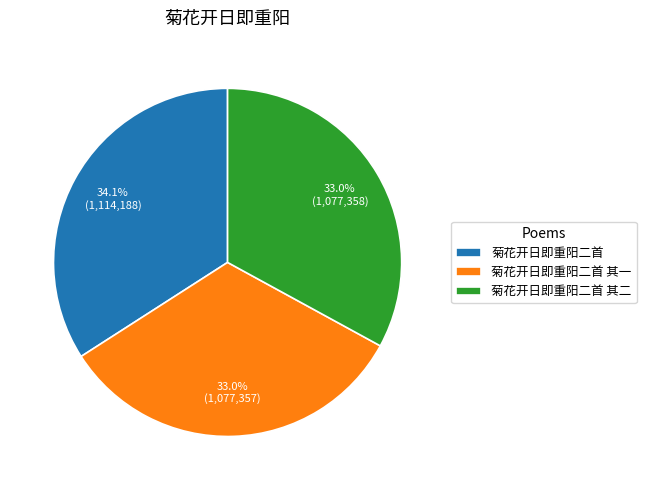

Does 菊花开日即重阳二首 其一 account for over 50% of the chart?

No